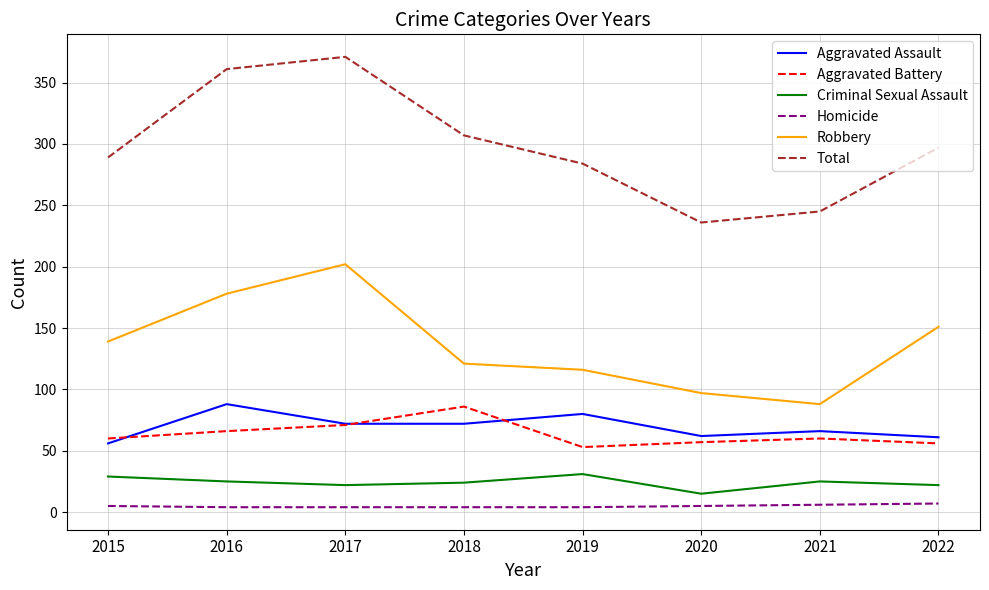

How many lines are shown in the chart?

6